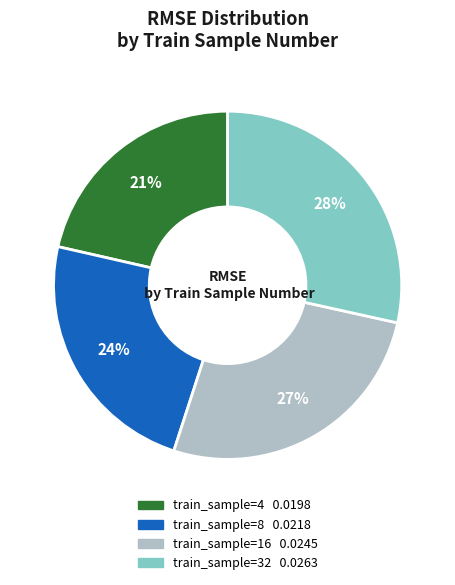

To the nearest percent, what is the average slice percentage?

25%